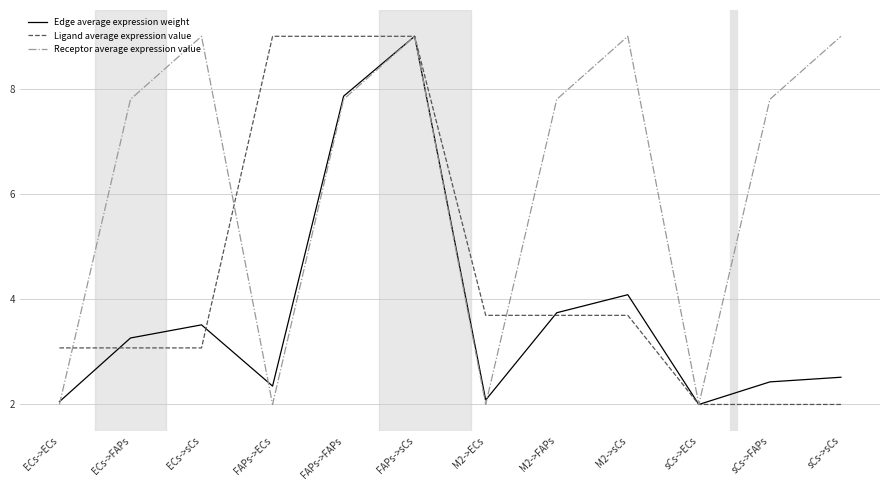

What position from the left is sCs->sCs?

12